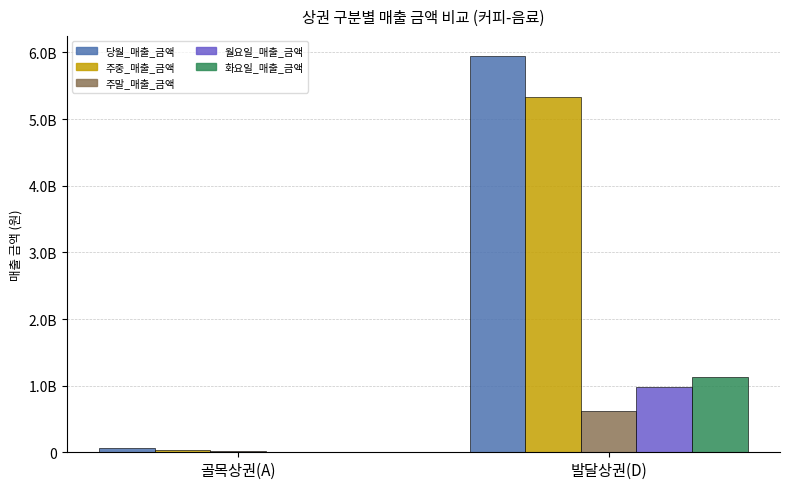

Which has a higher value, 발달상권(D) or 골목상권(A)?

발달상권(D)